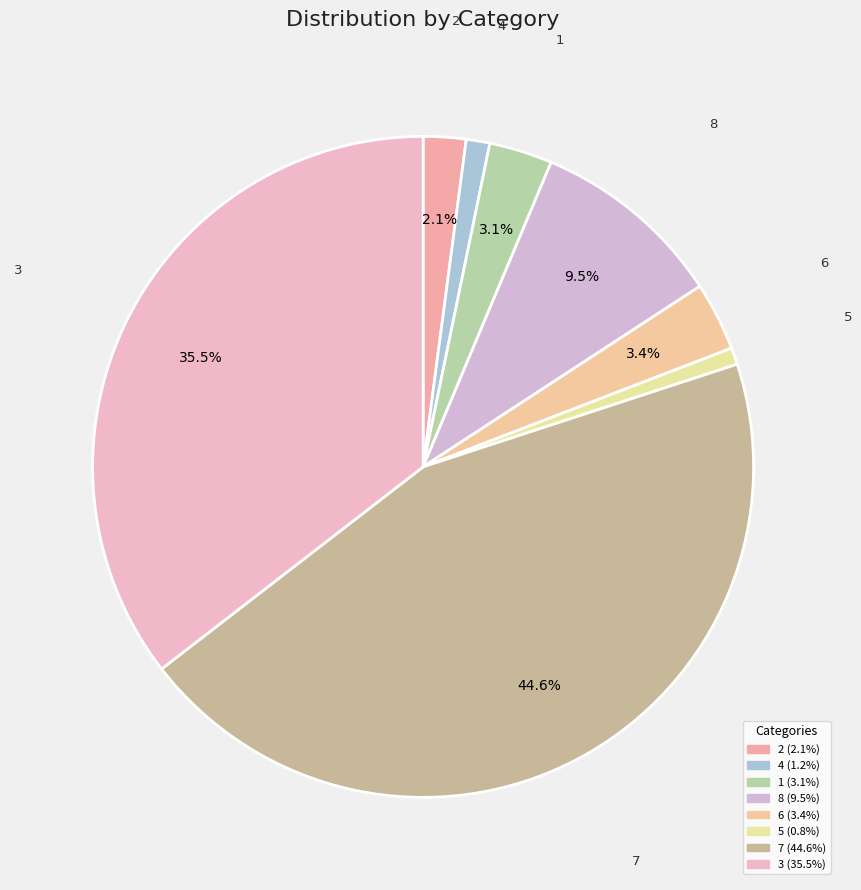

To the nearest percent, what percentage of the pie is 4?

1%